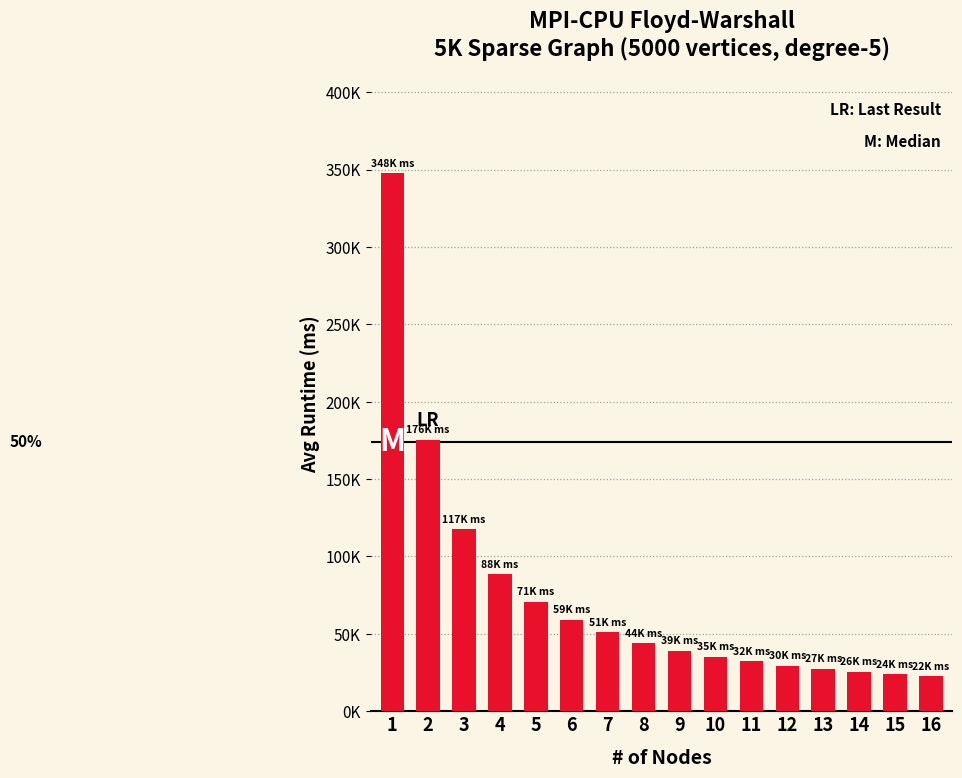

What is the difference between the maximum and minimum values?

325251.2